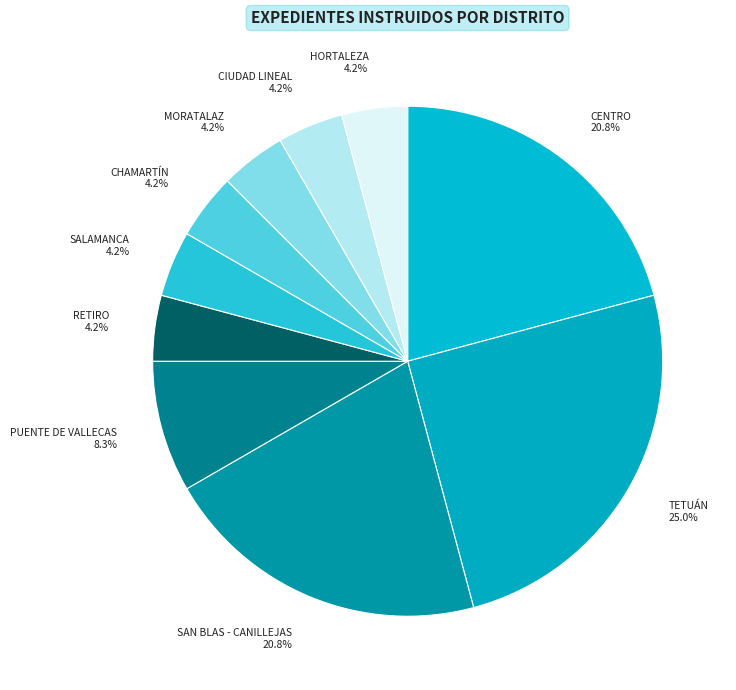

To the nearest percent, what is the average slice percentage?

10%